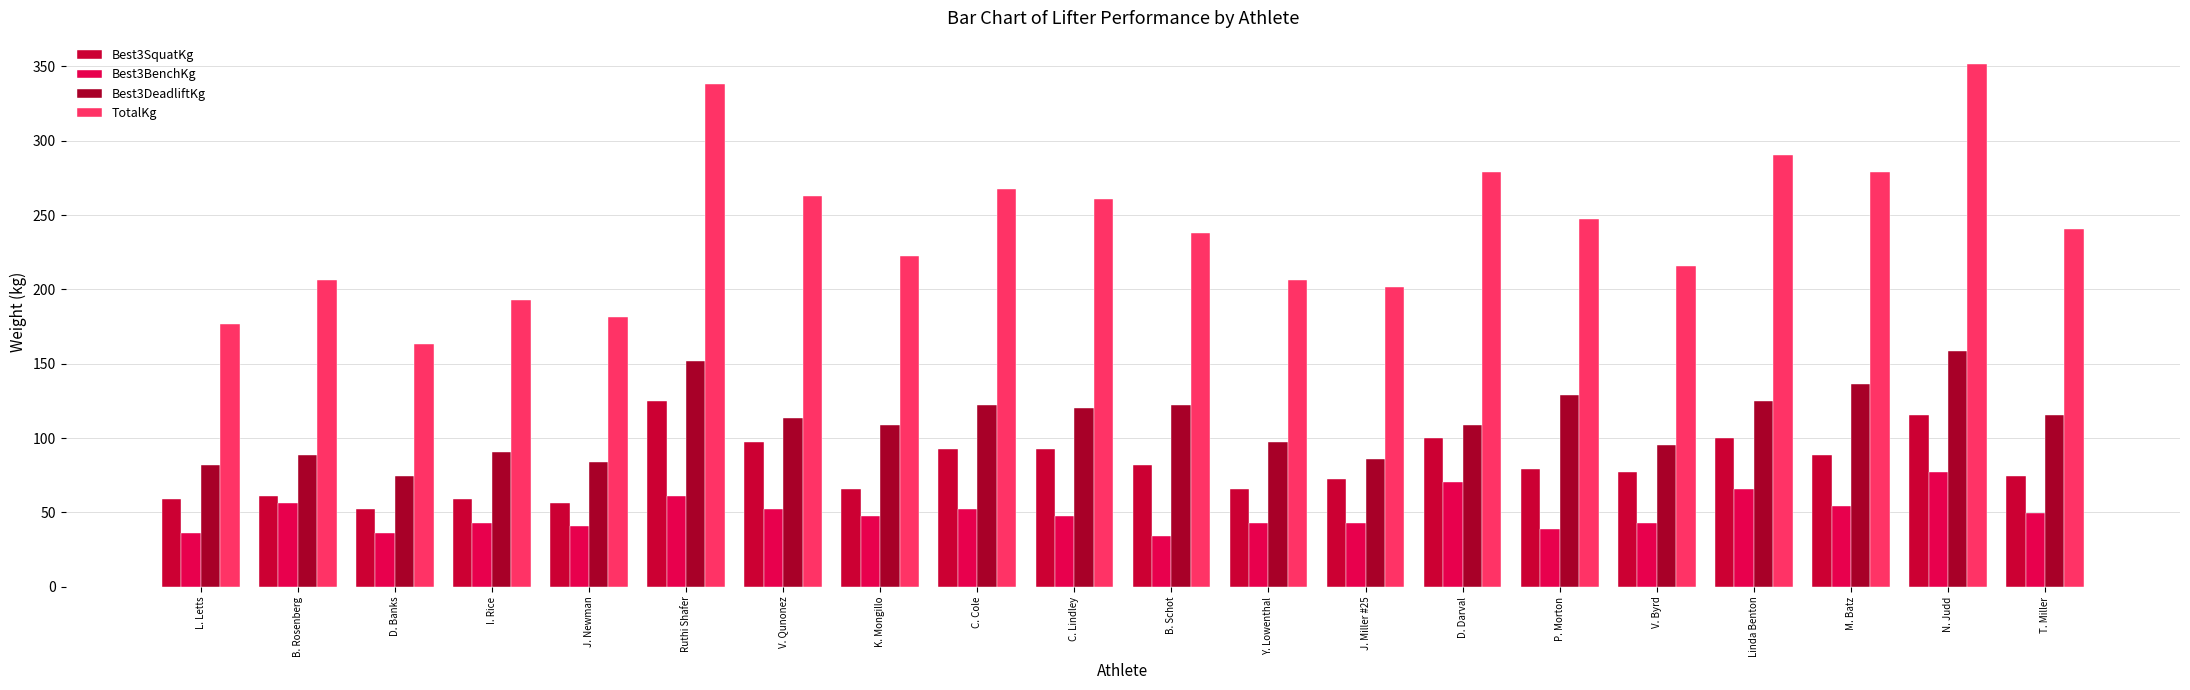

What are all the series names shown in the legend?

Best3SquatKg, Best3BenchKg, Best3DeadliftKg, TotalKg